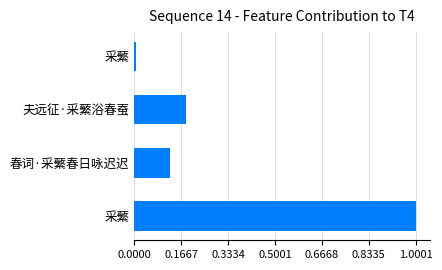

Are the bars horizontal?

Yes